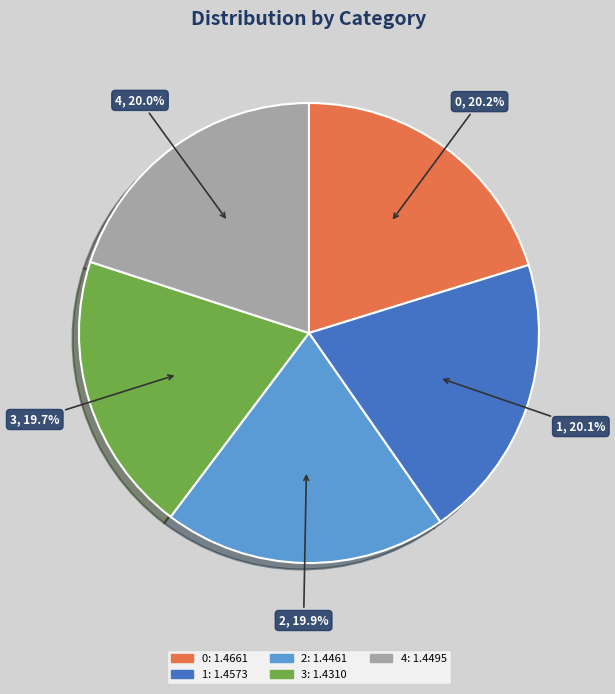

What portion of the pie excludes 4?

80.0%